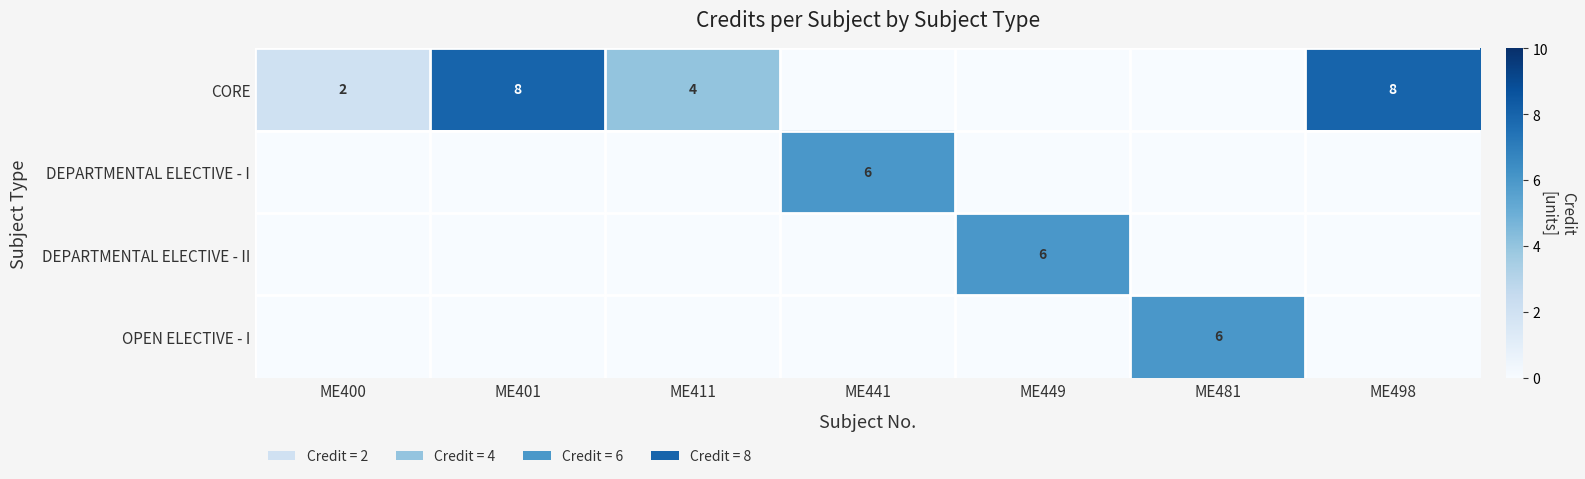

Between ME411 and ME498, which is larger?

ME498